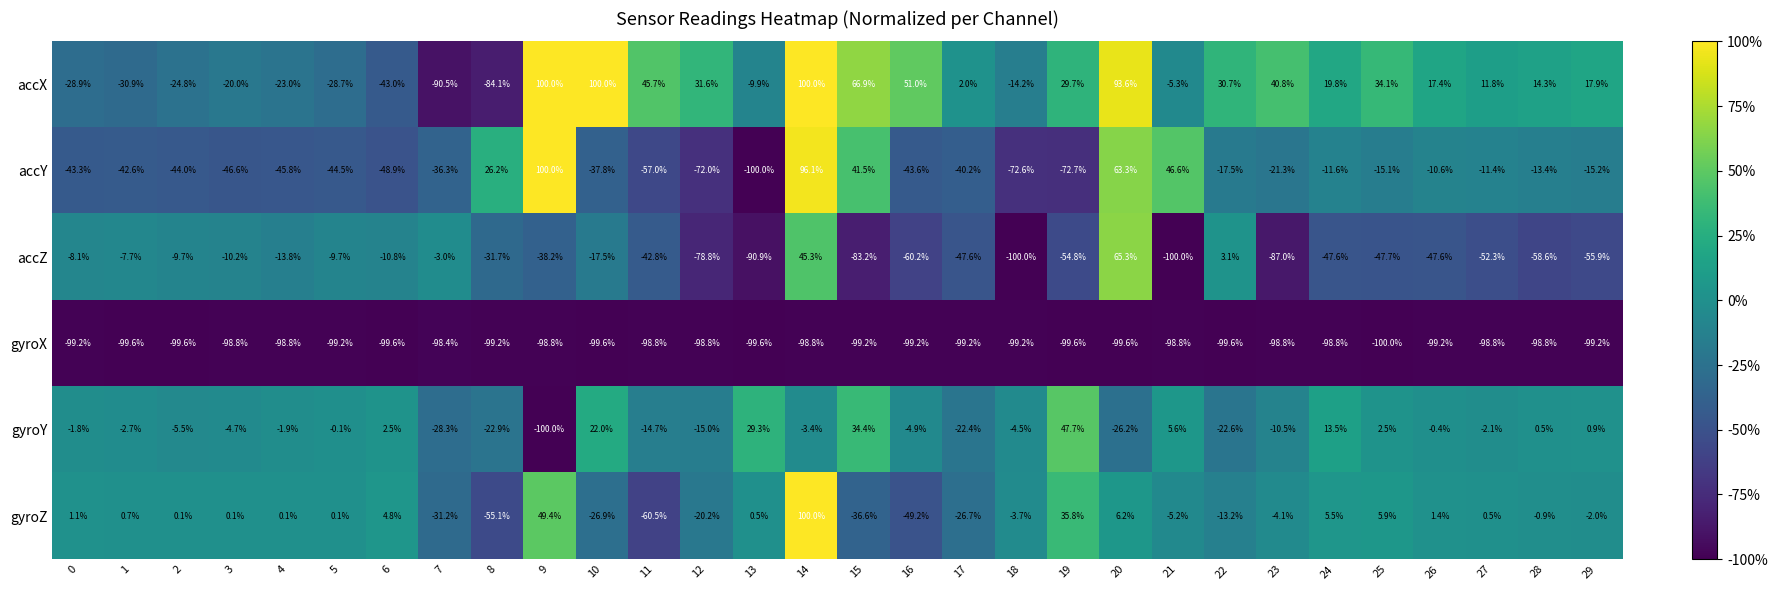

At which category is the sum across all series the highest?

14